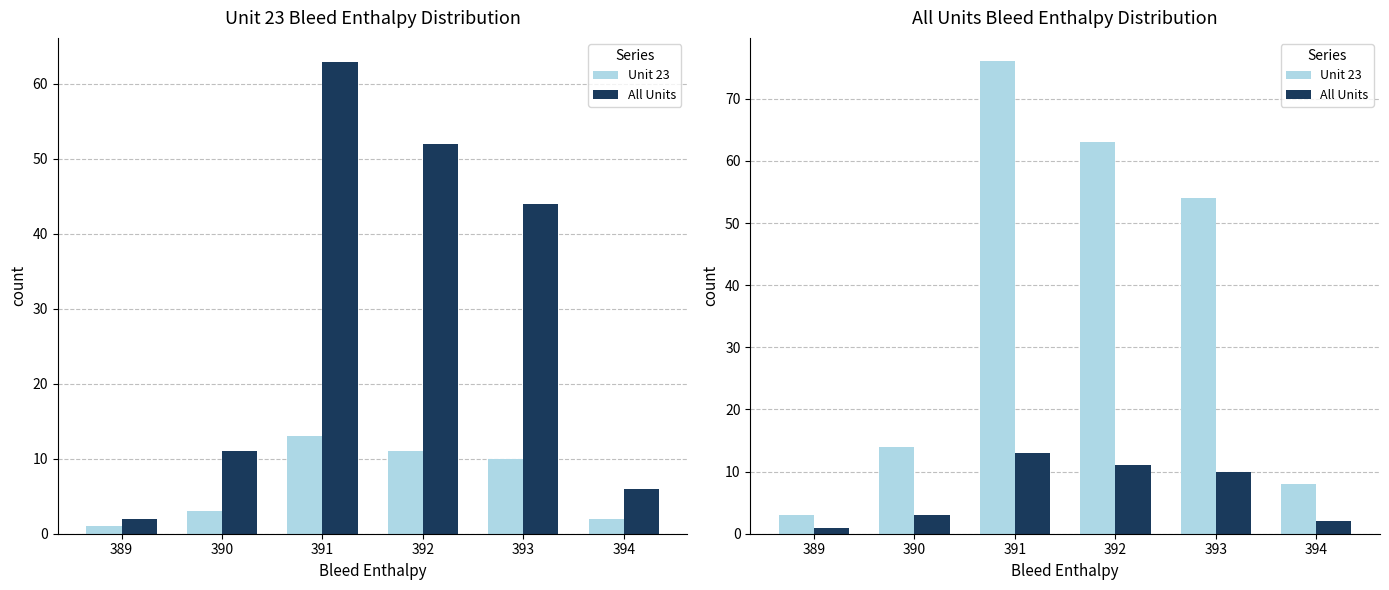

What is the average value of the All Units series?

7